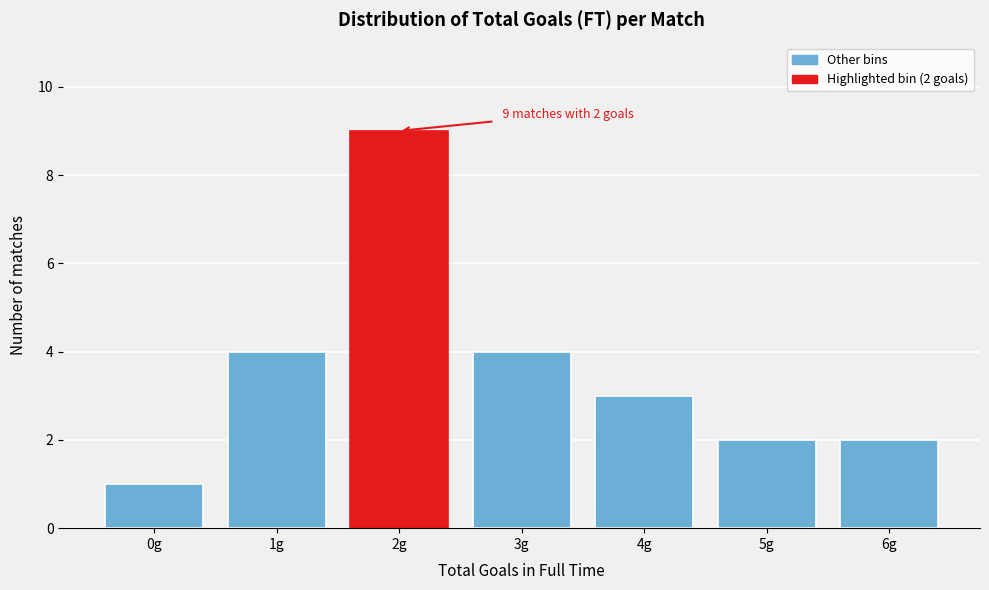

Reading left to right, list all the values displayed in this chart.

1	4	9	4	3	2	2